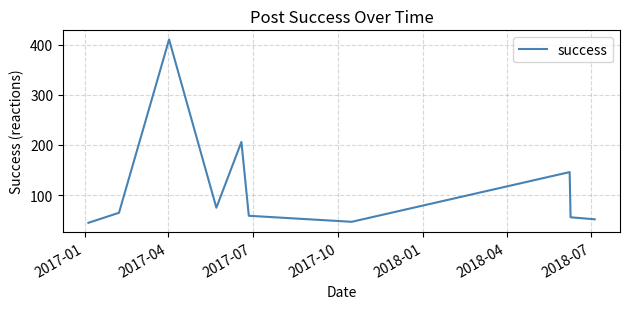

What is the greatest value displayed?

410